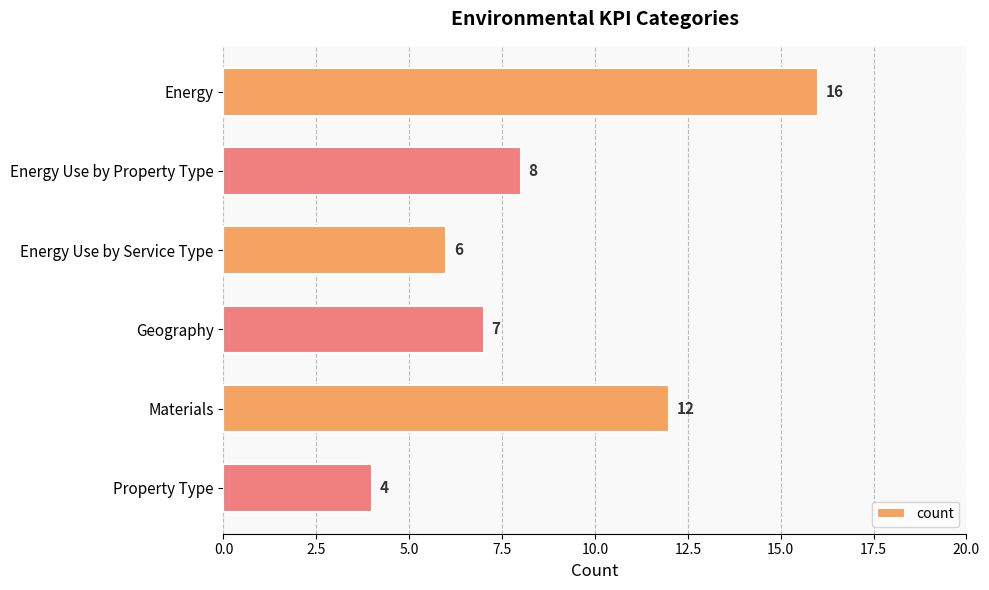

What position from the top is Materials?

5